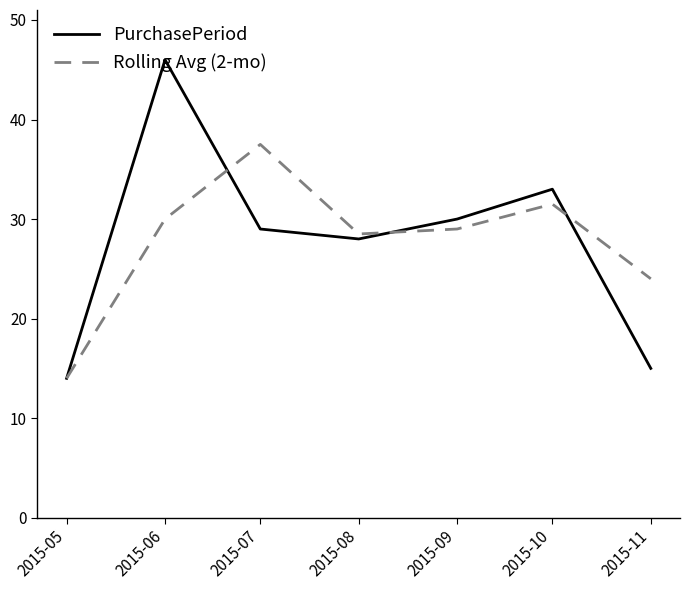

What value does the PurchasePeriod series have at 2015-06?

46.0